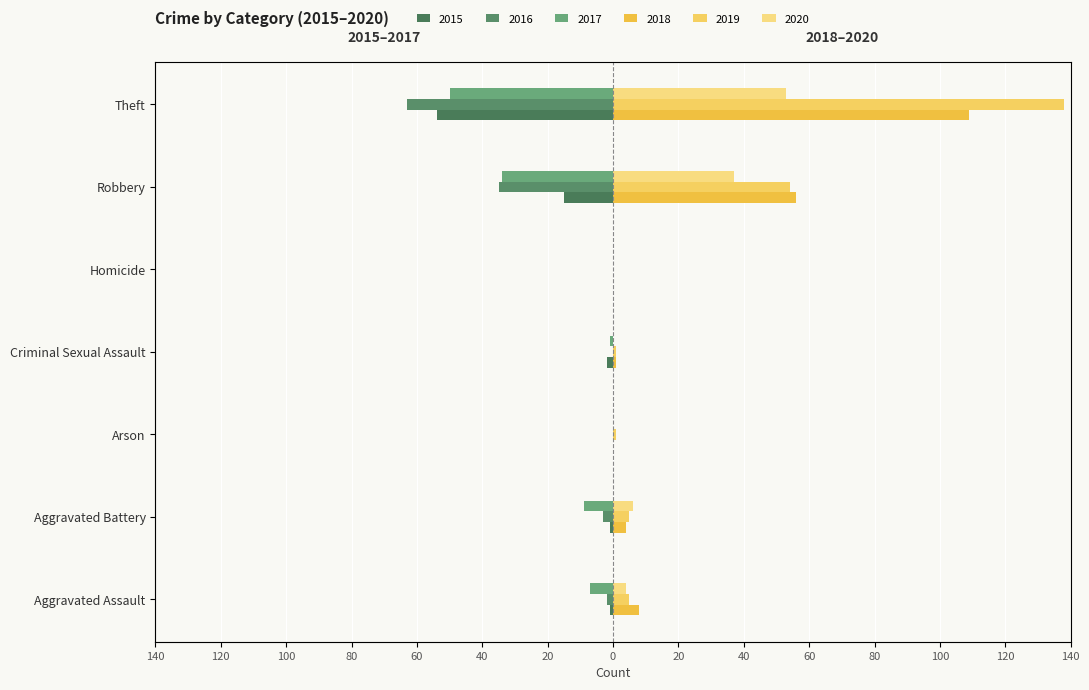

Where does the 2020 series first go above 4?

Aggravated Battery